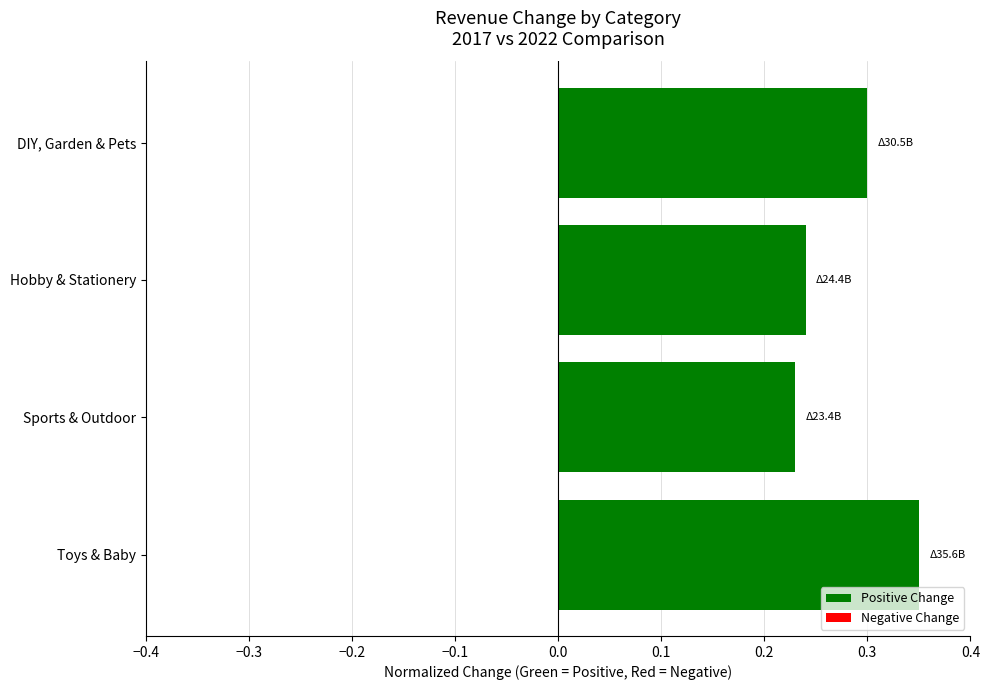

What is the sum of all values?

1.1